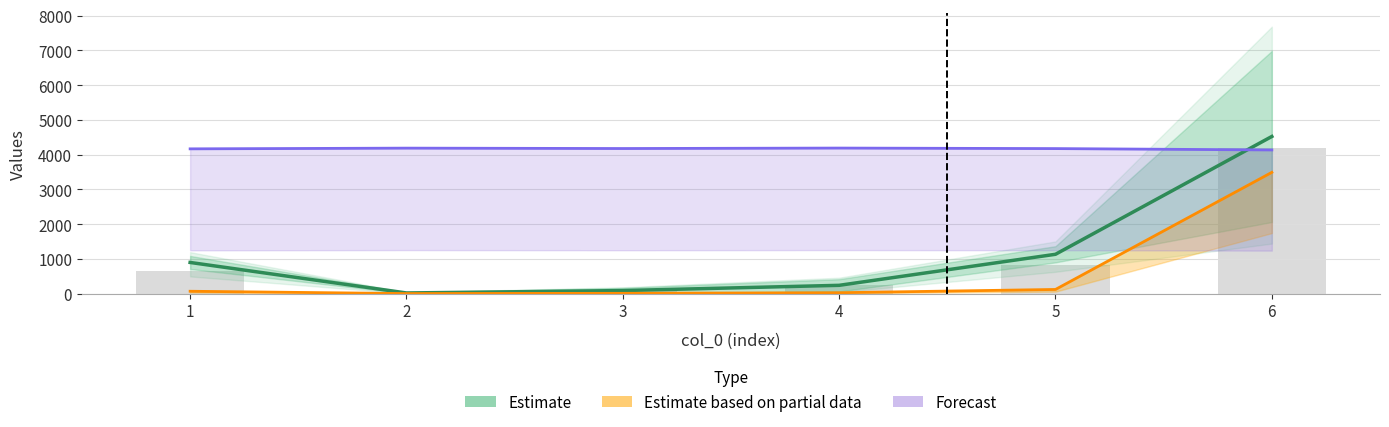

The Forecast series shows 4177.7 at 3. True or false?

True